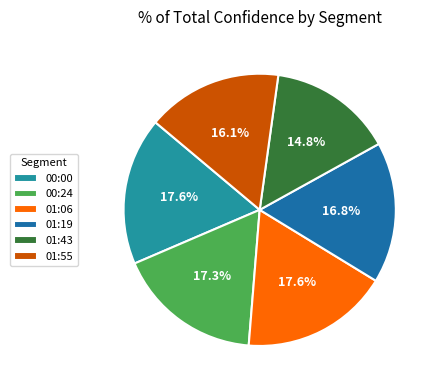

To the nearest percent, what is the difference between the largest and smallest slice percentages?

3%